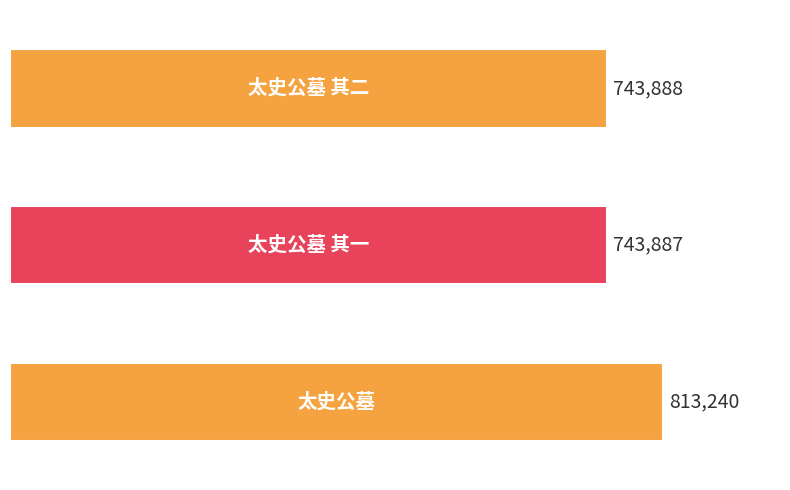

What is the value of the 1st bar from the top?

743888